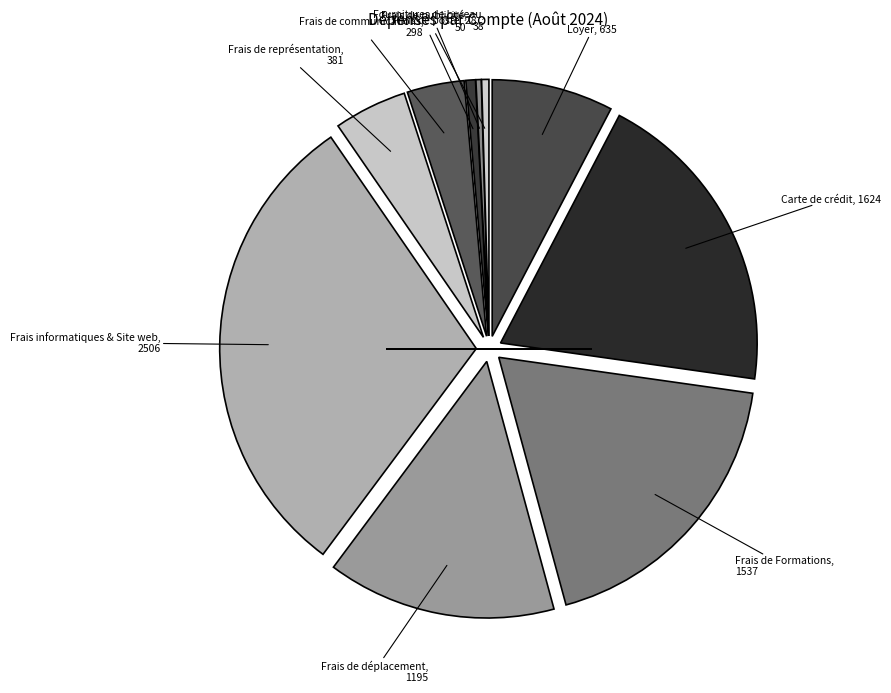

Count the number of slices in the pie.

10